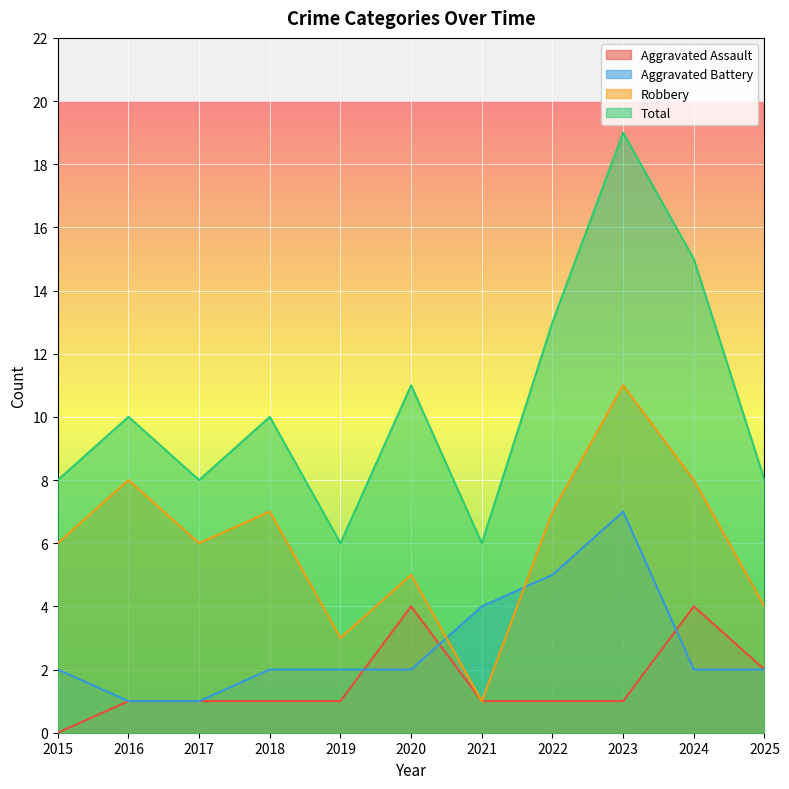

How many times do Aggravated Assault and Aggravated Battery cross each other?

3